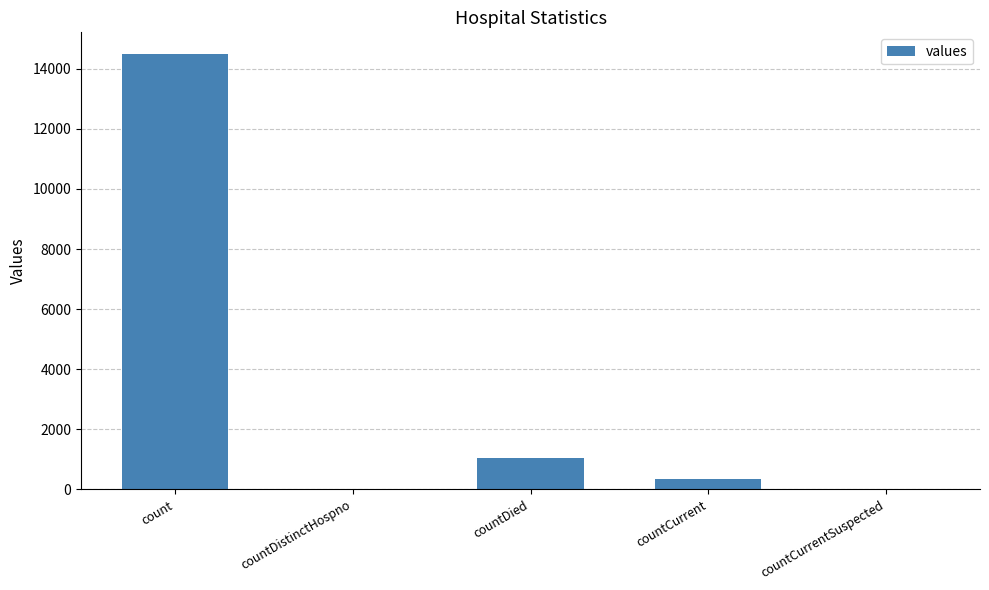

Which category has the highest value across all series?

count